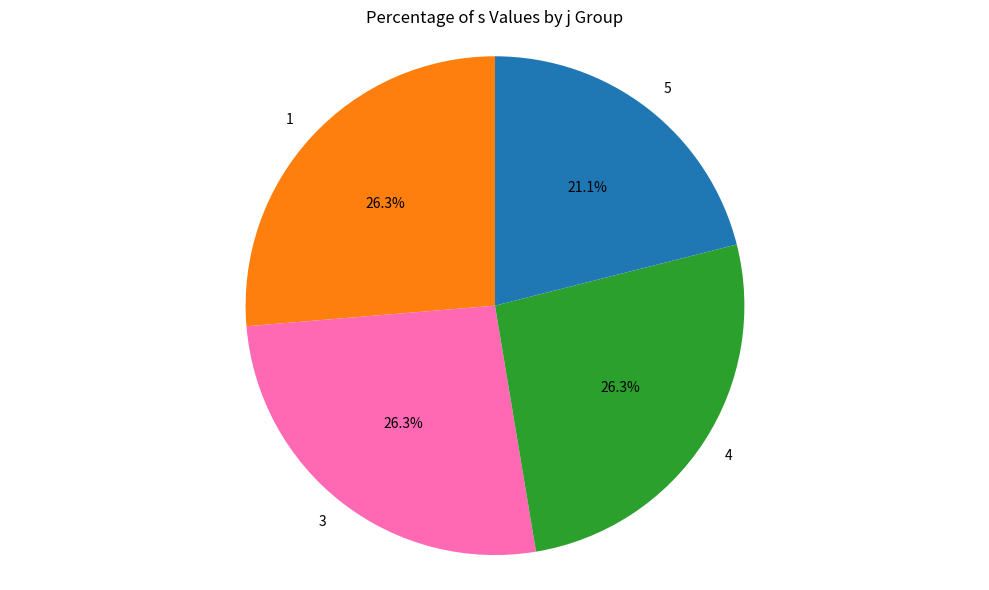

Is it true that 3 is 39% of the pie?

False